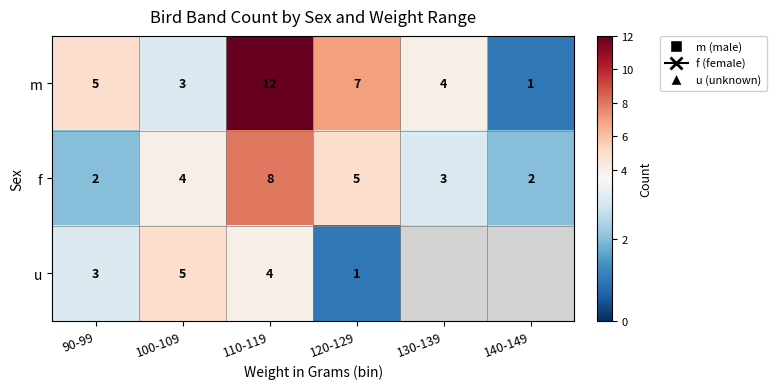

At which label does m reach its minimum?

140-149